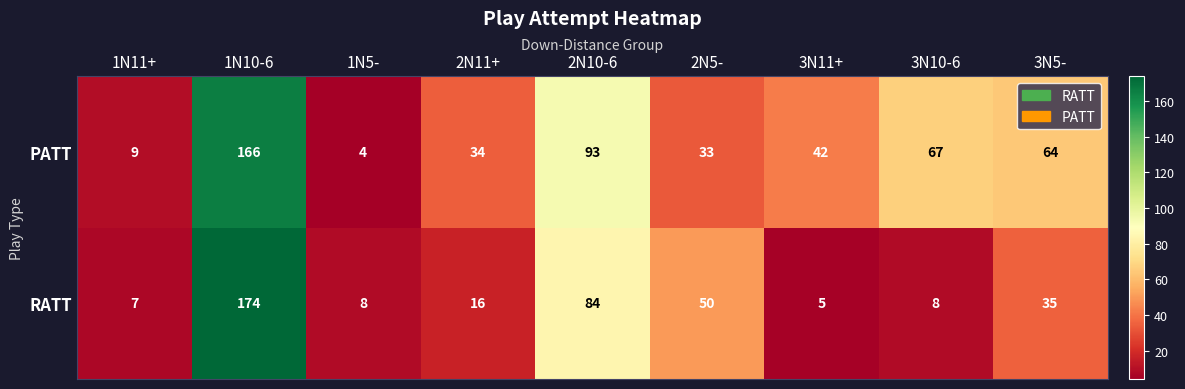

Which series has the widest spread of values?

RATT